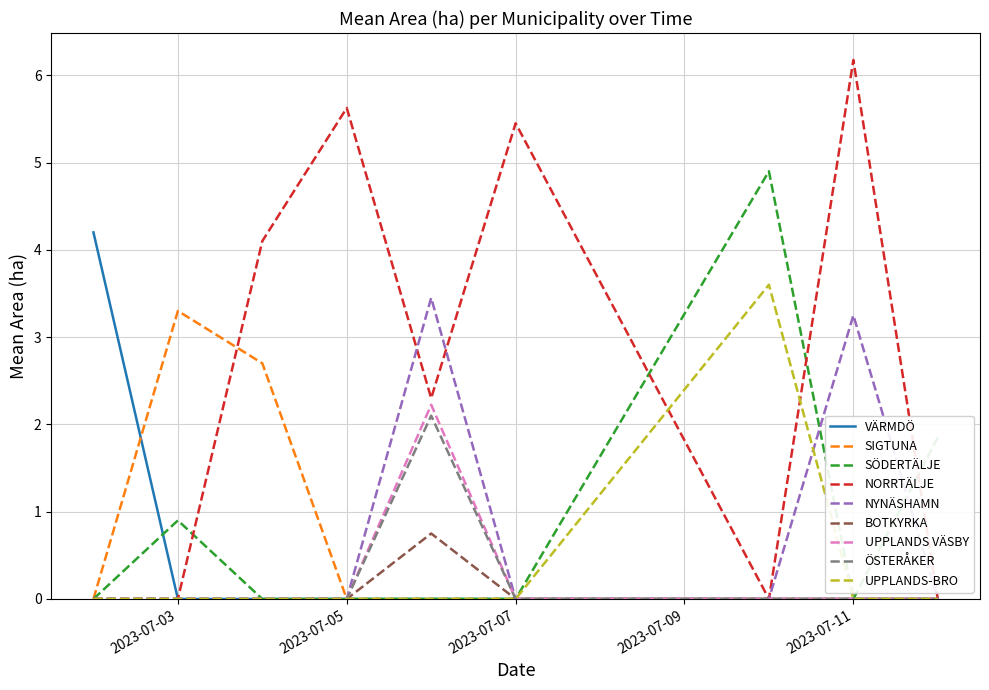

Does the chart have visible grid lines?

Yes